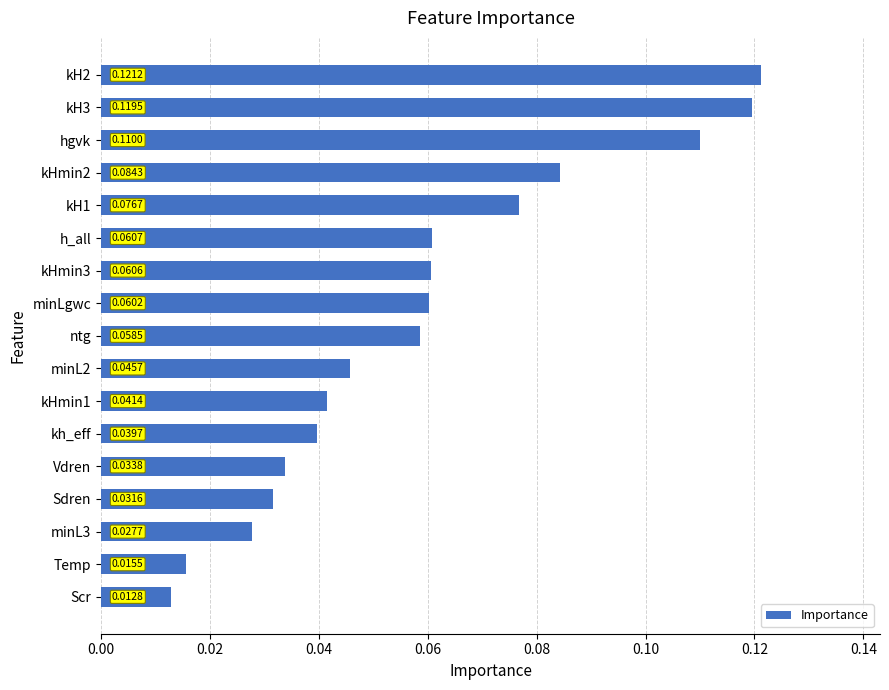

Rank the categories by value from highest to lowest.

kH2, kH3, hgvk, kHmin2, kH1, h_all, kHmin3, minLgwc, ntg, minL2, kHmin1, kh_eff, Vdren, Sdren, minL3, Temp, Scr